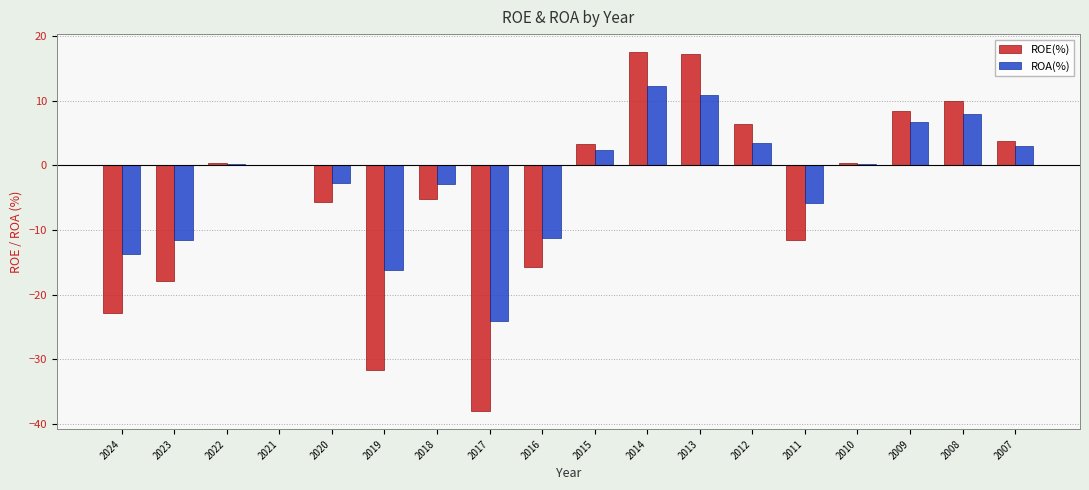

What is the maximum value for ROE(%)?

17.5